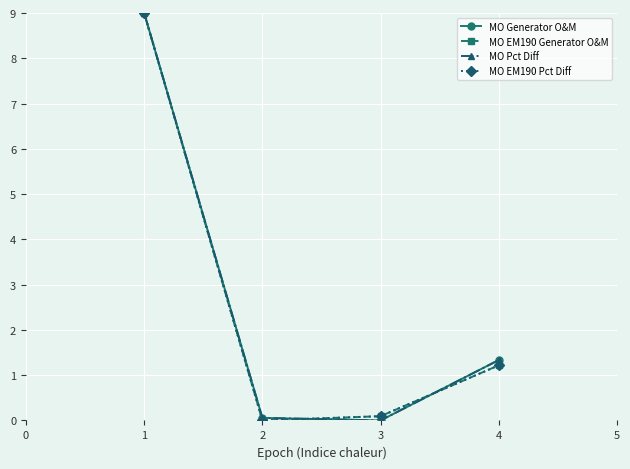

At how many categories does at least one series exceed 0?

4